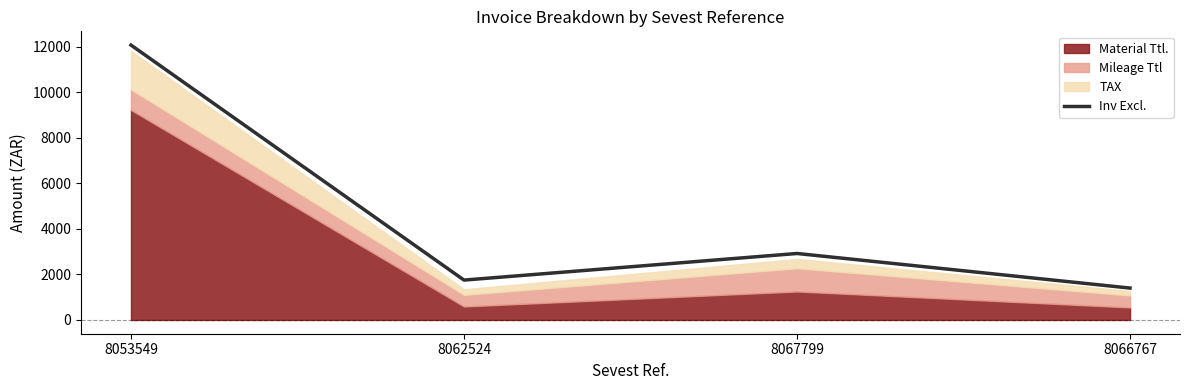

What is the average value?

4539.2